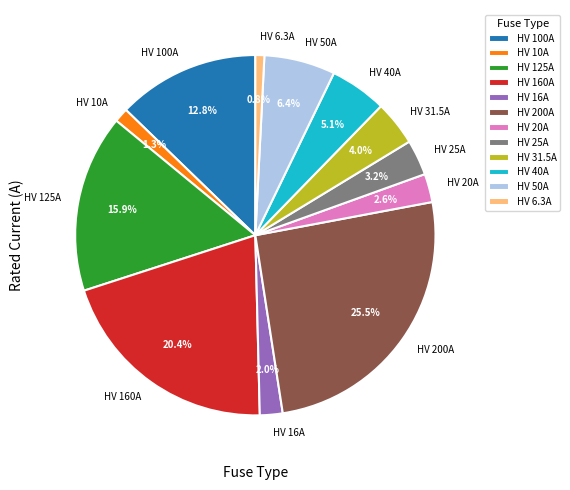

Is there any slice that represents more than half of the pie?

No